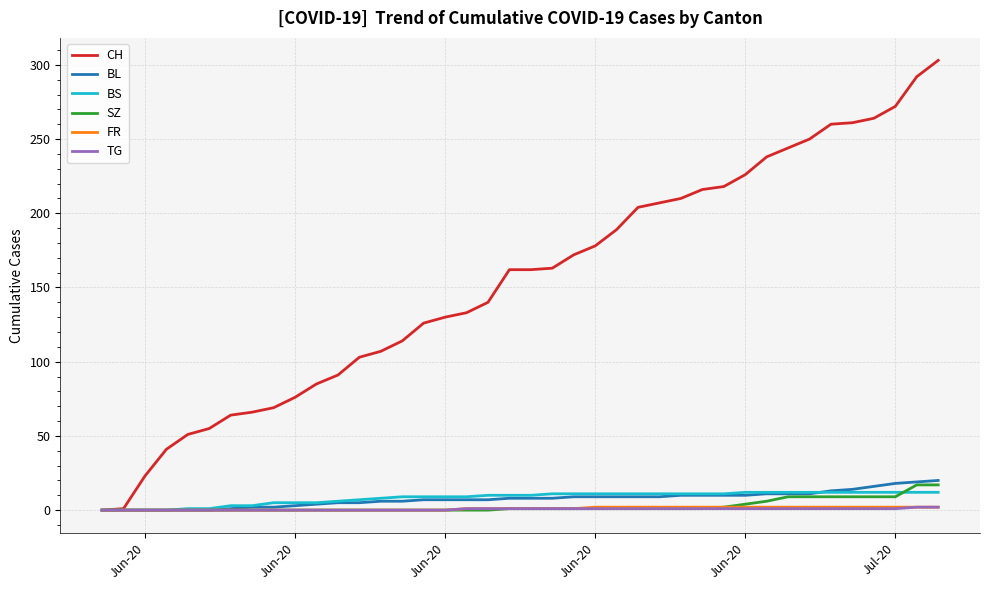

Which series has the largest total across all categories?

CH